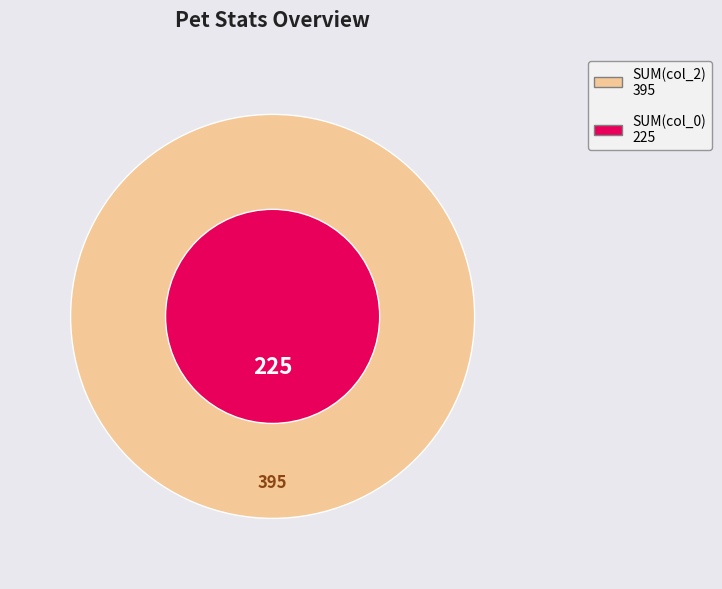

Does any single category account for the majority?

Yes